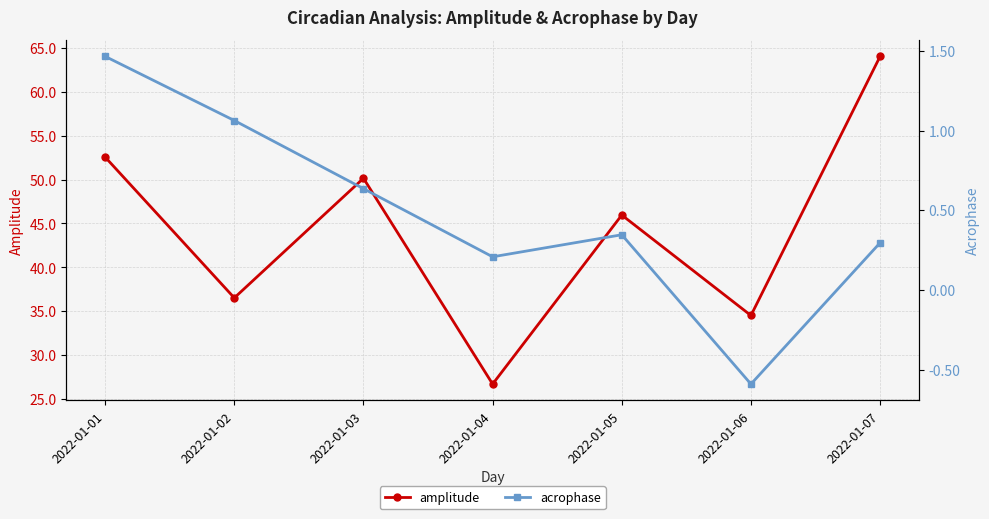

What is the average value of the acrophase series?

0.5